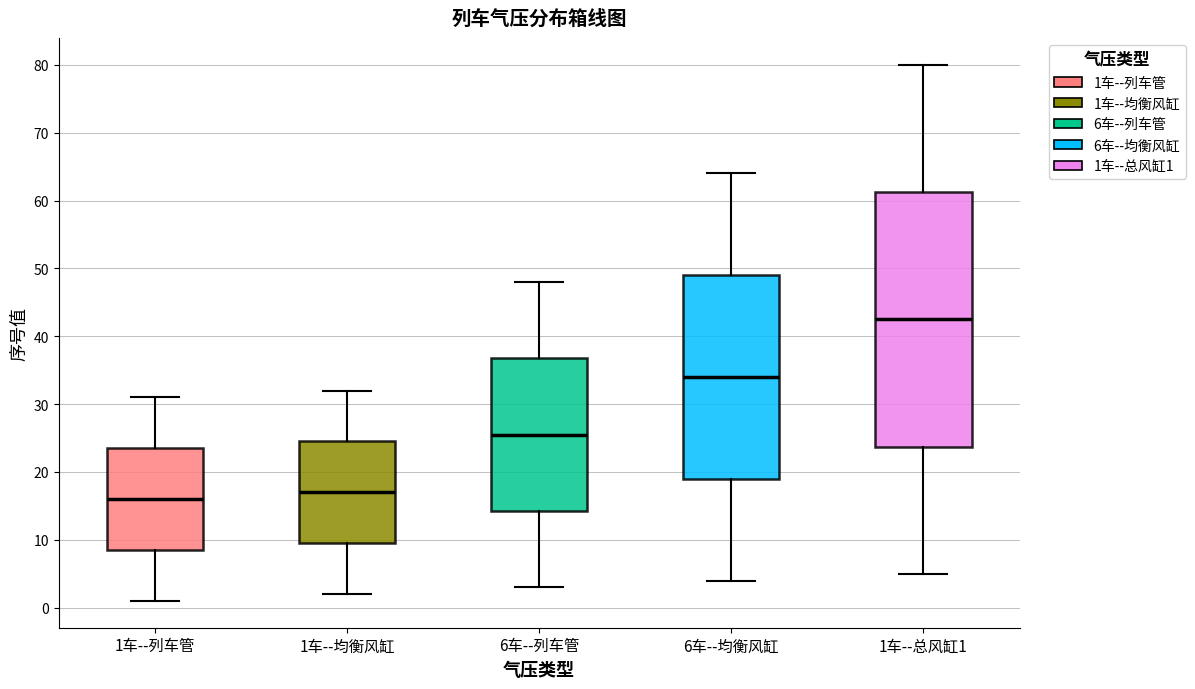

Reading left to right, transcribe this box plot: for each box, give where its median line is, the range the box spans, and where its two whiskers end, as read against the y-axis. The values are not printed on the chart, so give them approximately, as read against the axis.

1车--列车管: median 16, box 9 to 24, whiskers 1 to 31
1车--均衡风缸: median 17, box 10 to 25, whiskers 2 to 32
6车--列车管: median 26, box 14 to 37, whiskers 3 to 48
6车--均衡风缸: median 34, box 19 to 49, whiskers 4 to 64
1车--总风缸1: median 43, box 24 to 61, whiskers 5 to 80